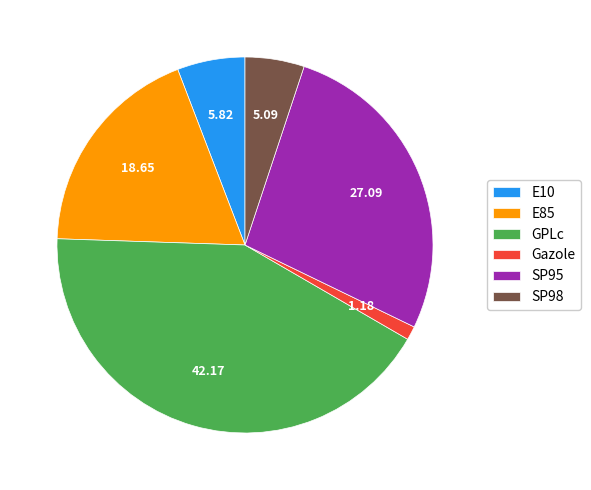

What is the smallest slice in the pie chart?

Gazole